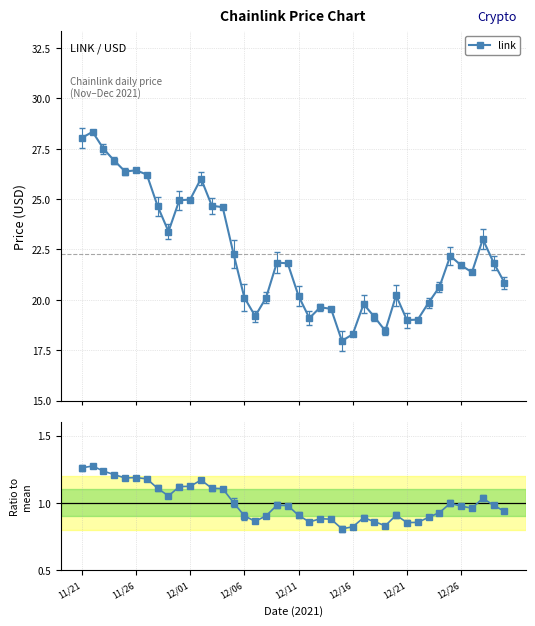

At which label does link first exceed 21?

11/21